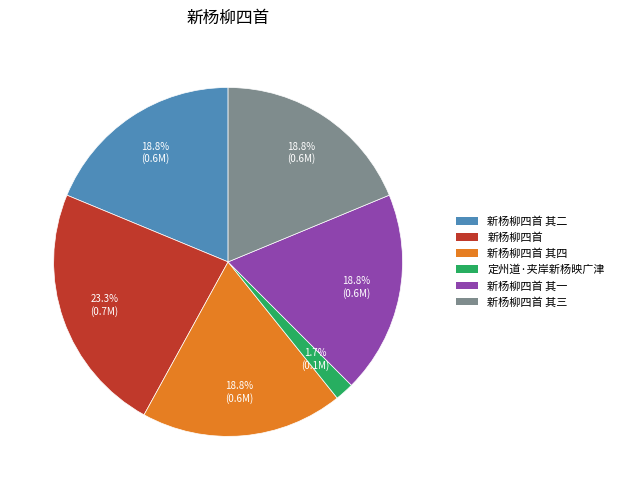

Between 新杨柳四首 其四 and 定州道·夹岸新杨映广津, which is larger?

新杨柳四首 其四